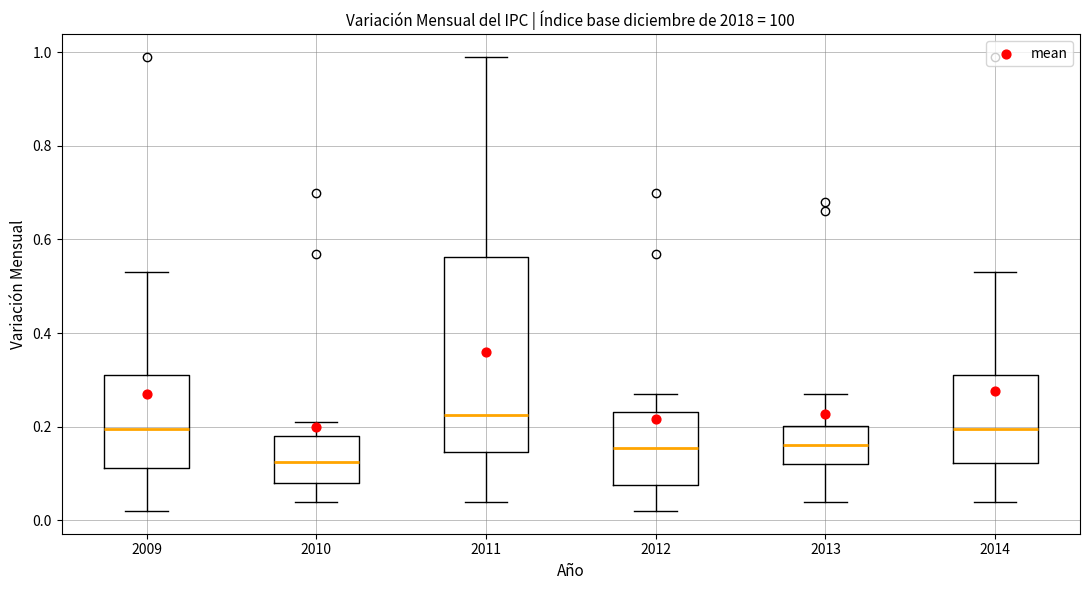

Which box has the highest median line?

2011